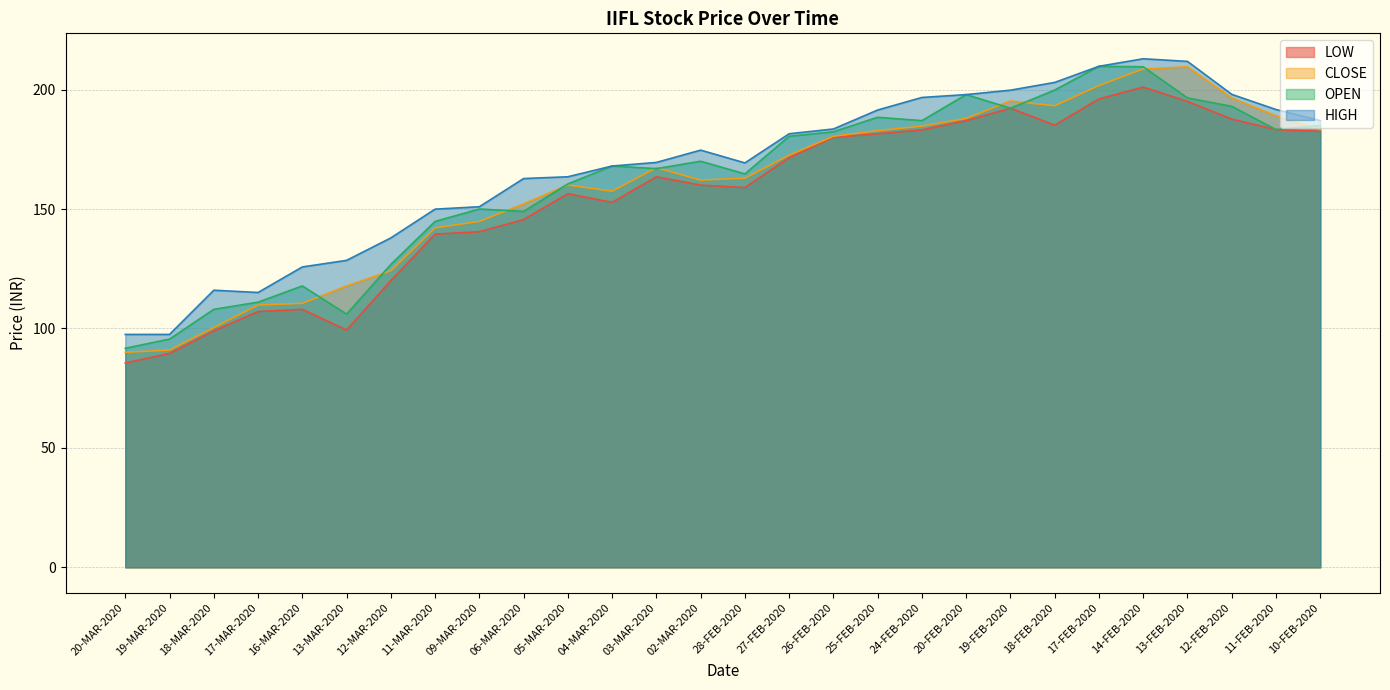

At which category is the sum across all series the highest?

14-FEB-2020